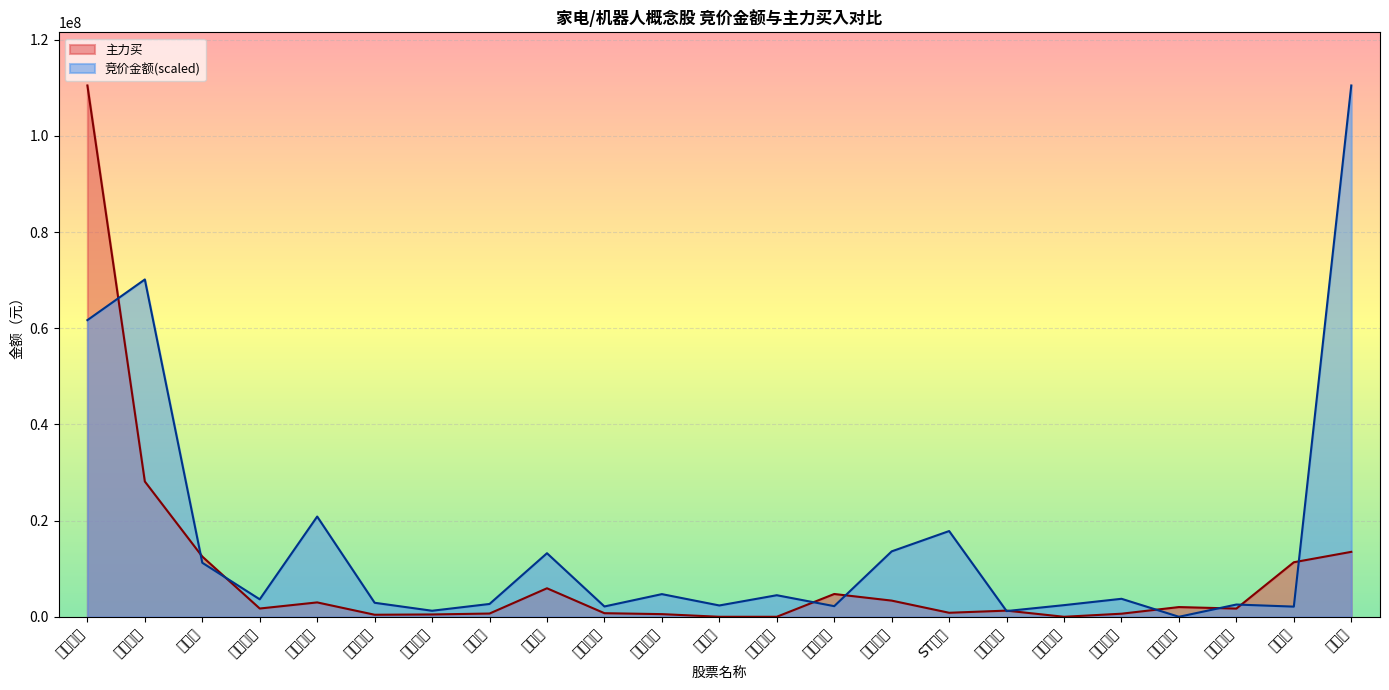

Rank the series by their average value, from lowest to highest.

主力买, 竞价金额(scaled)